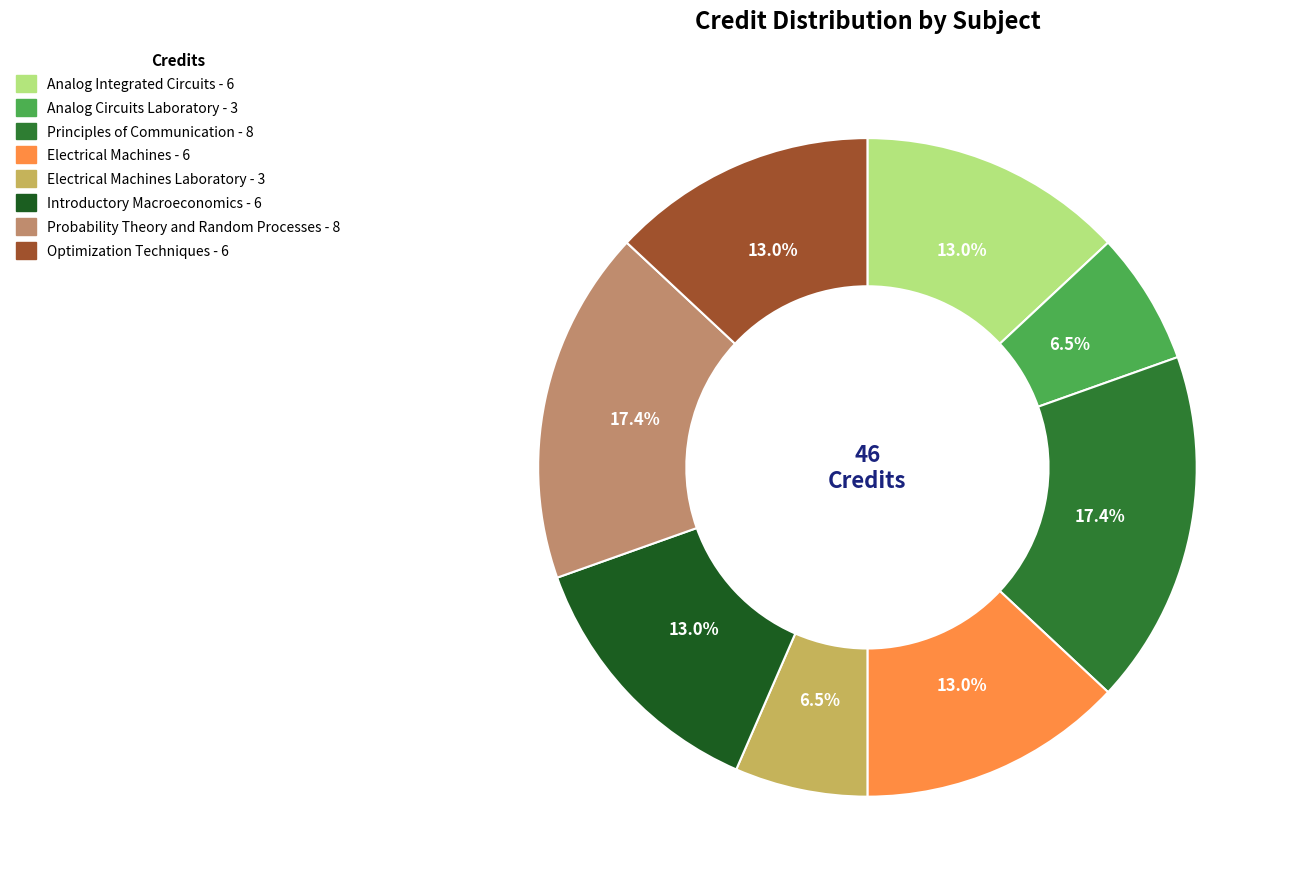

Is there any slice that represents more than half of the pie?

No